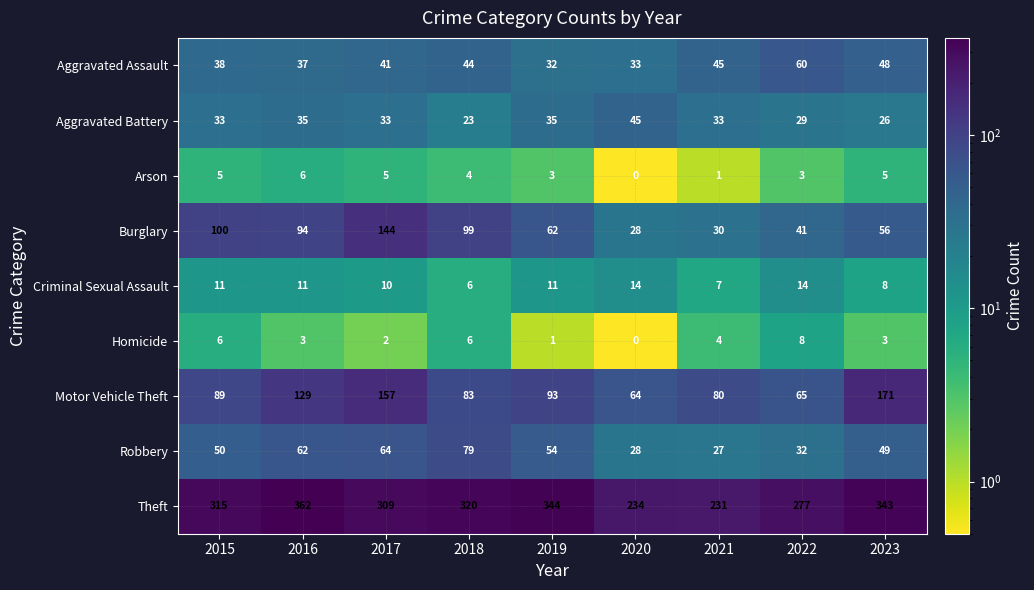

What is the smallest value displayed?

0